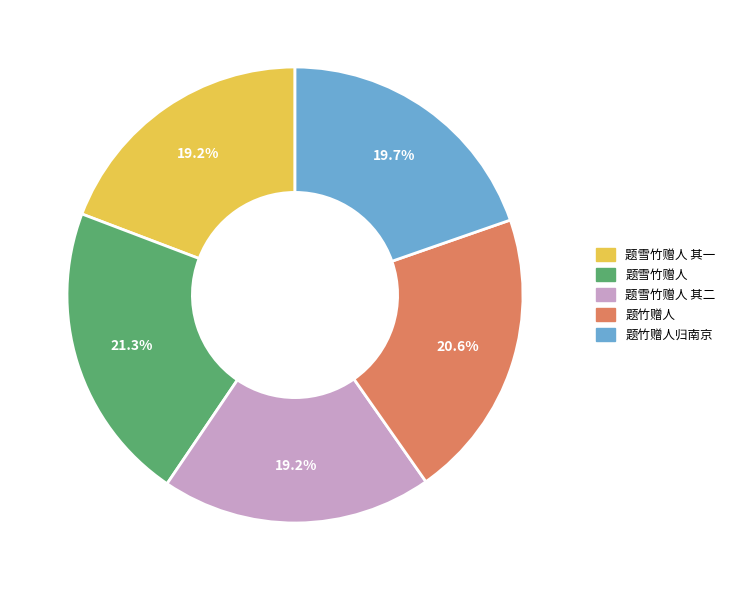

To the nearest percent, what is the combined percentage of 题竹赠人归南京 and 题雪竹赠人 其一?

39%